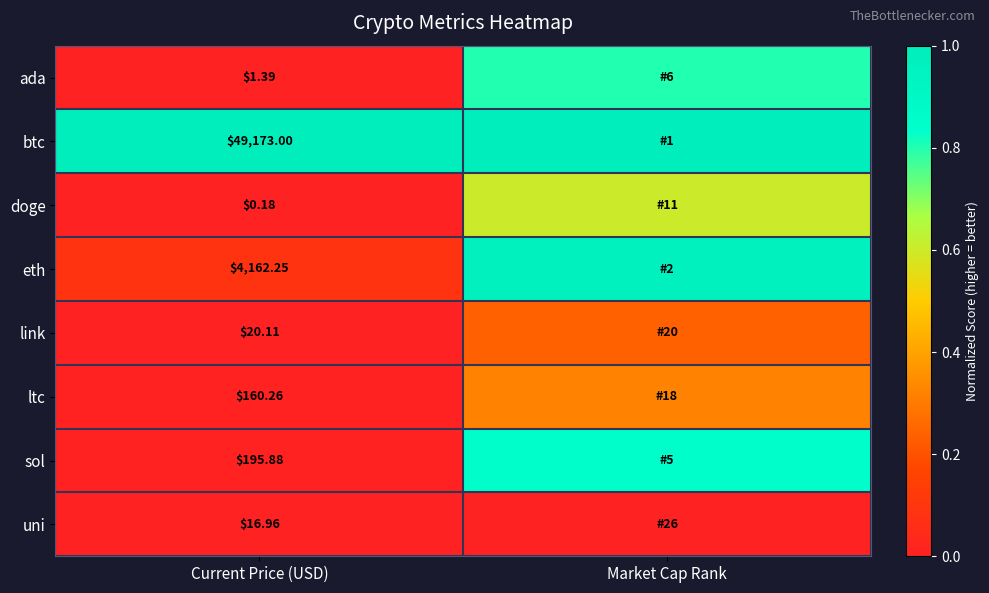

At Current Price (USD), list the series in order from largest to smallest.

btc, eth, sol, ltc, link, uni, ada, doge